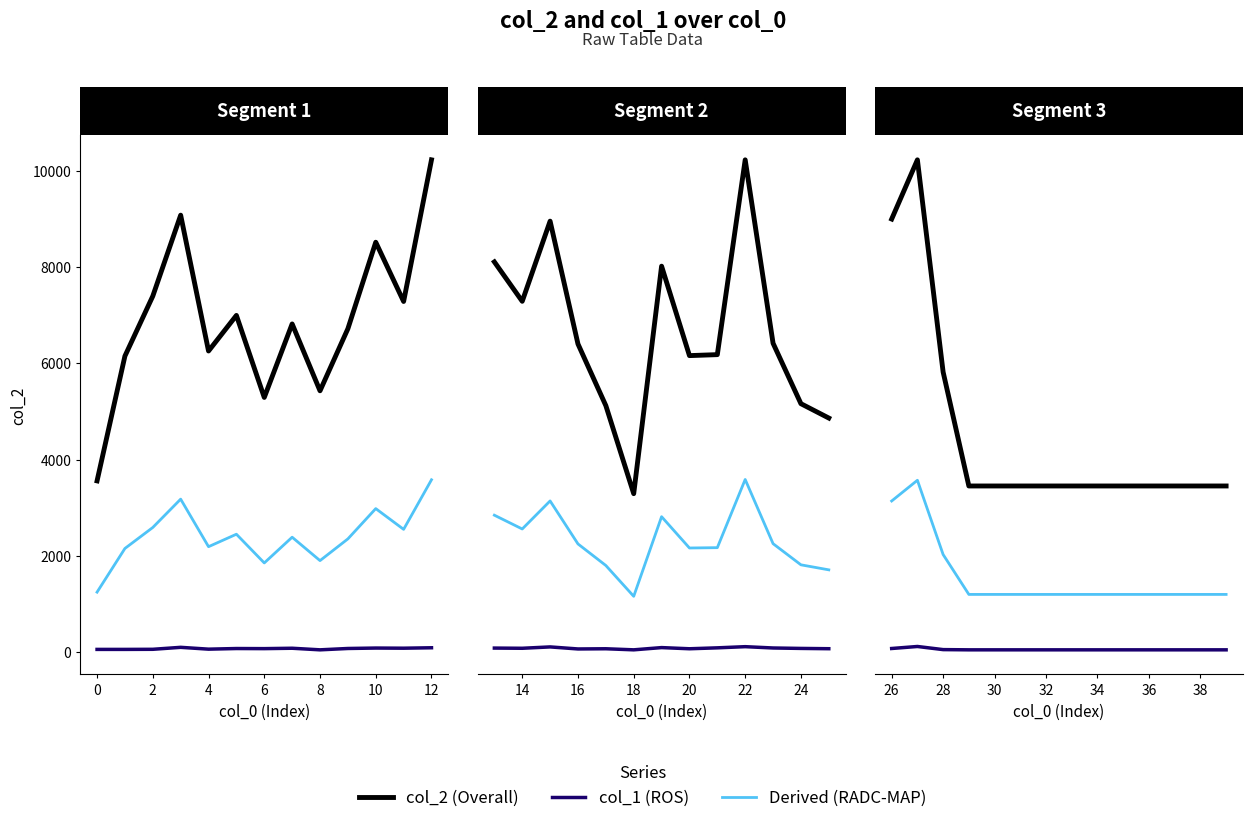

What is the average value of the col_1 (ROS) series?

44.7